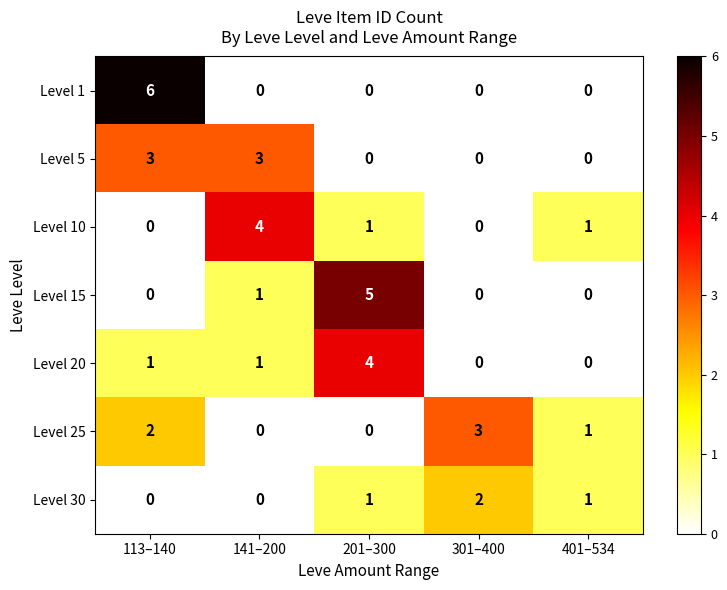

What is the total value across all series at 401–534?

3